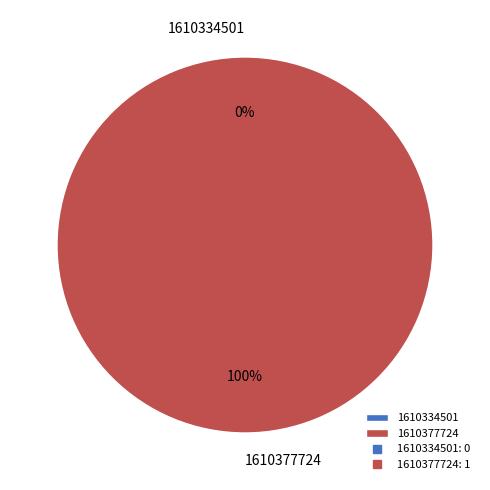

Is there any slice that represents more than half of the pie?

Yes